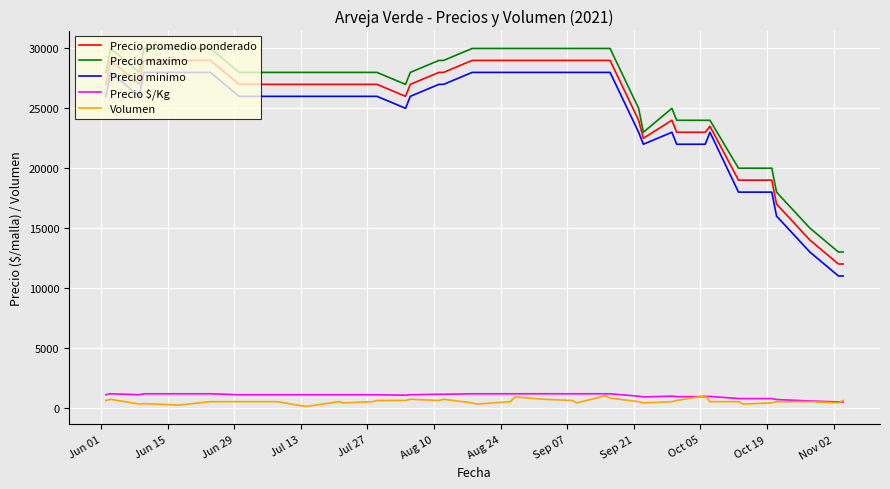

What is the highest value of the Precio maximo series?

30000